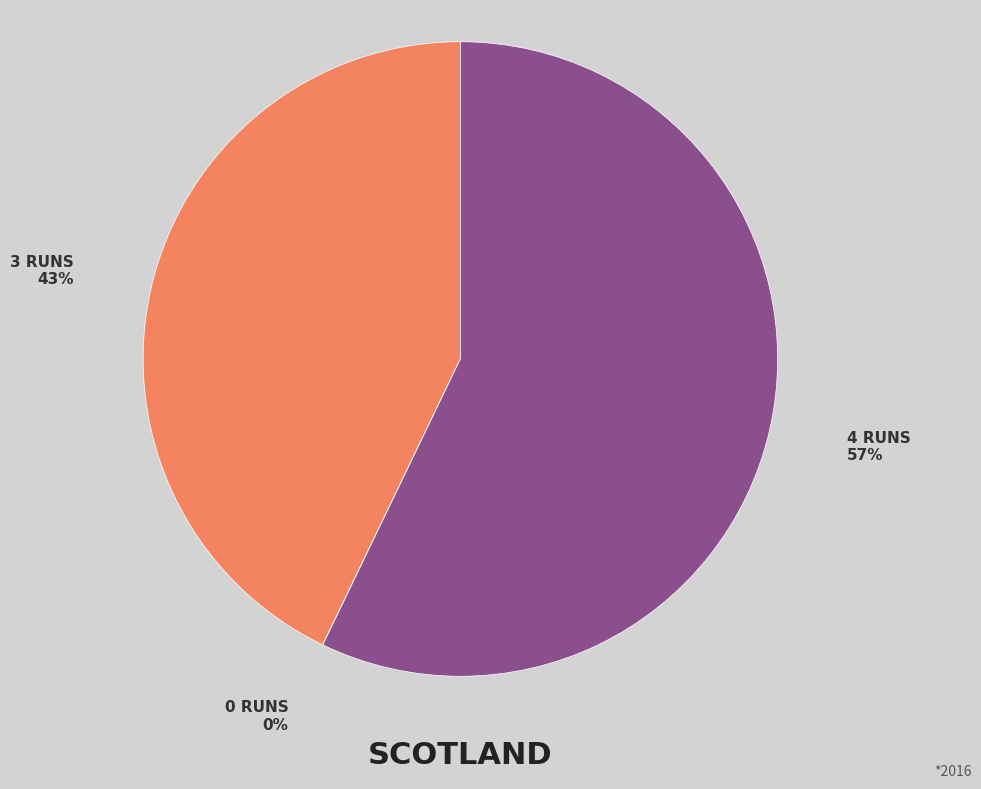

To the nearest percent, what is the difference between the largest and smallest slice percentages?

57%